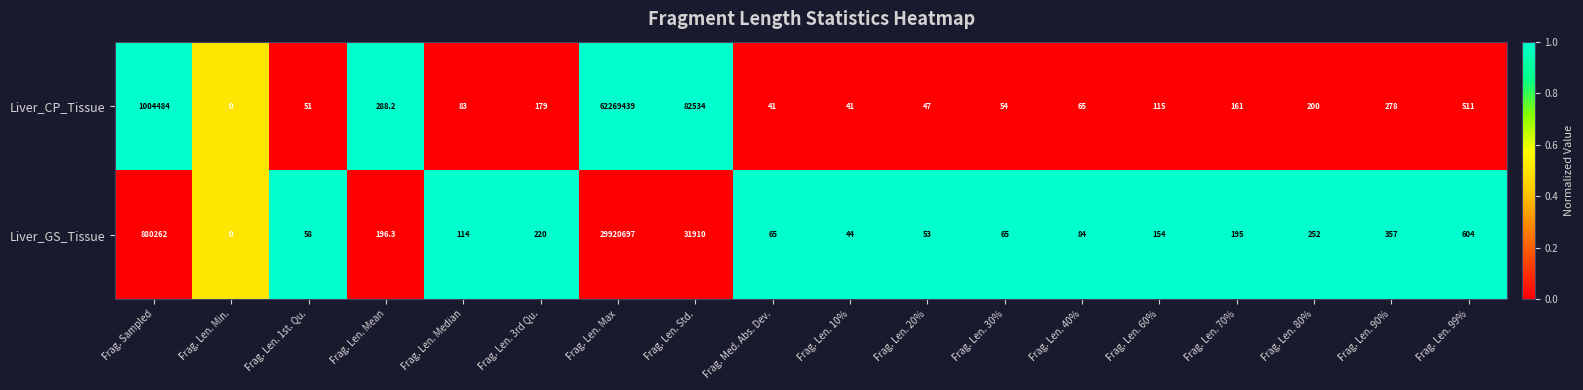

What is the greatest value displayed?

62269439.0